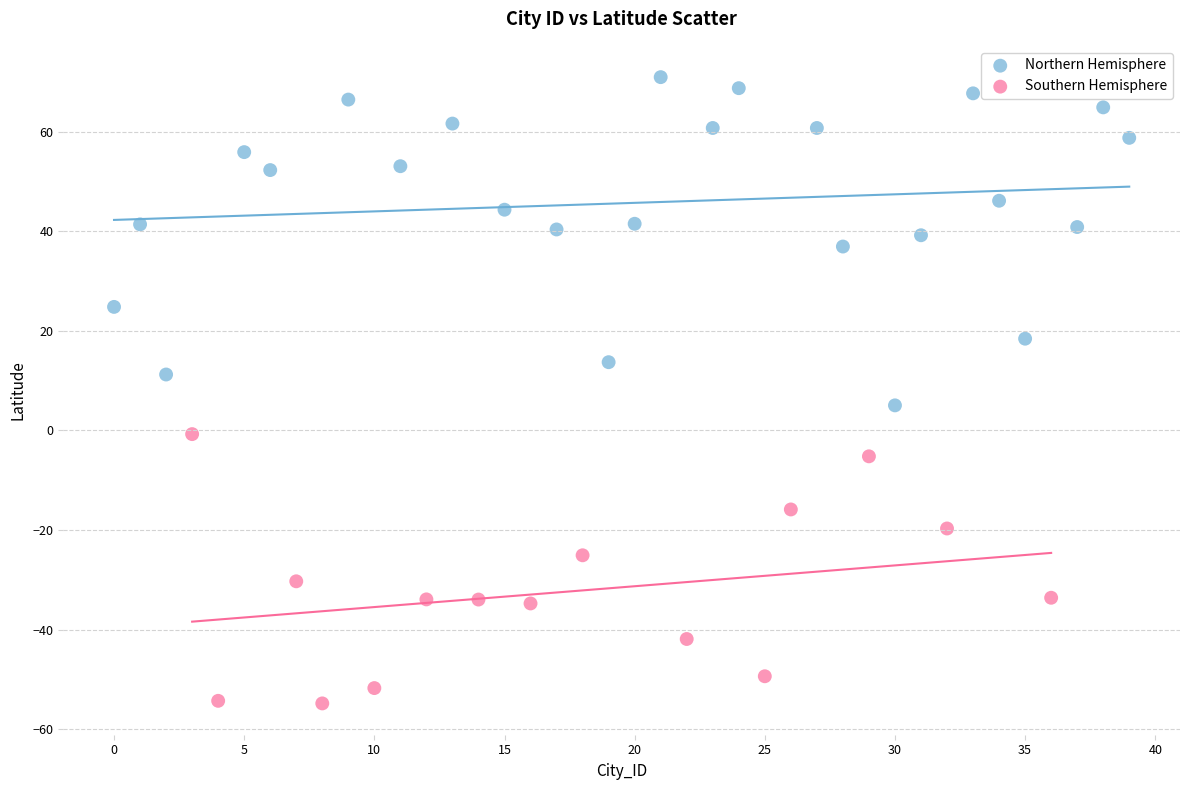

Which series reaches the minimum Y coordinate?

Southern Hemisphere